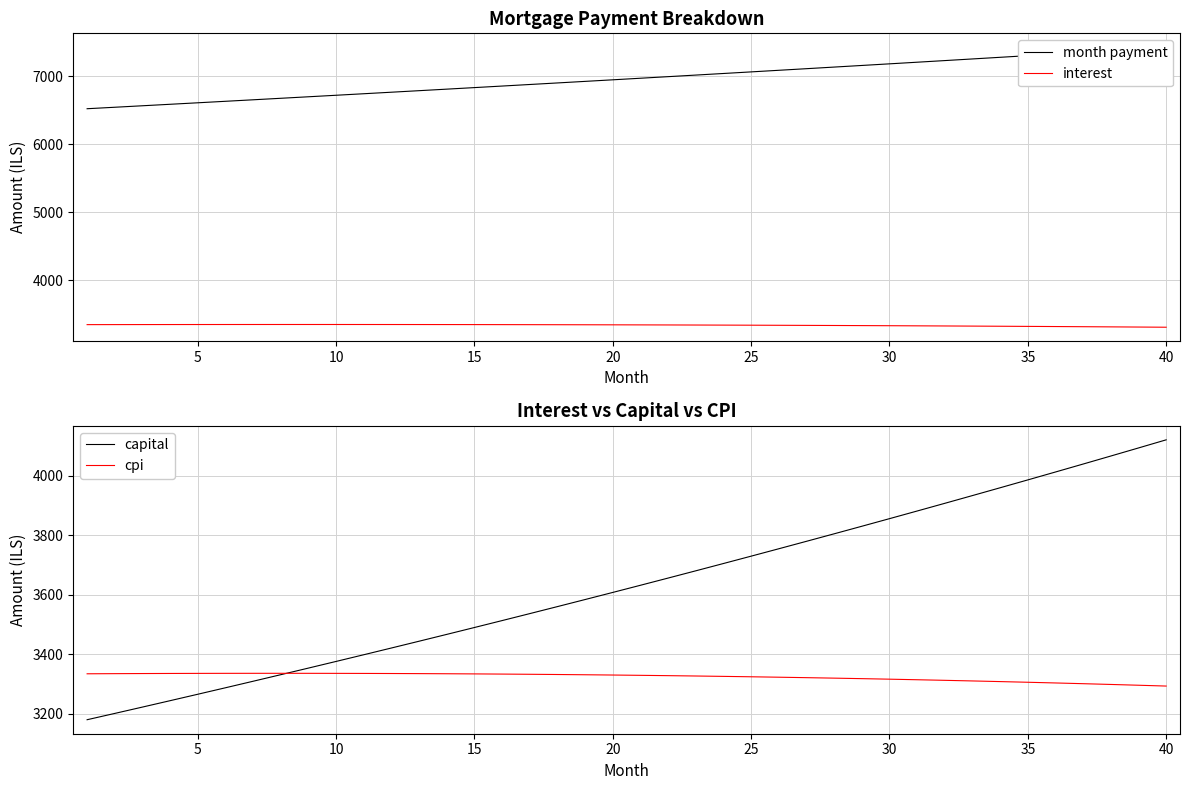

Which series has the largest total across all categories?

month payment